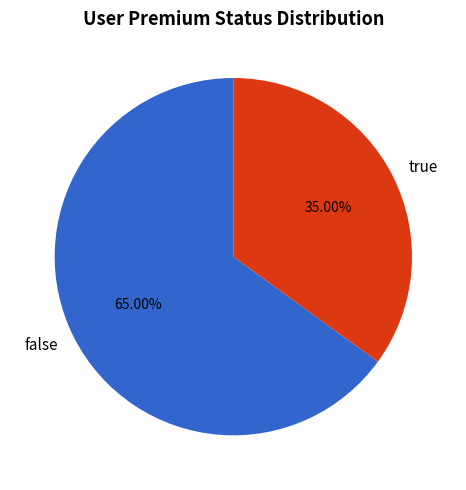

Rank the categories by value from lowest to highest.

true, false